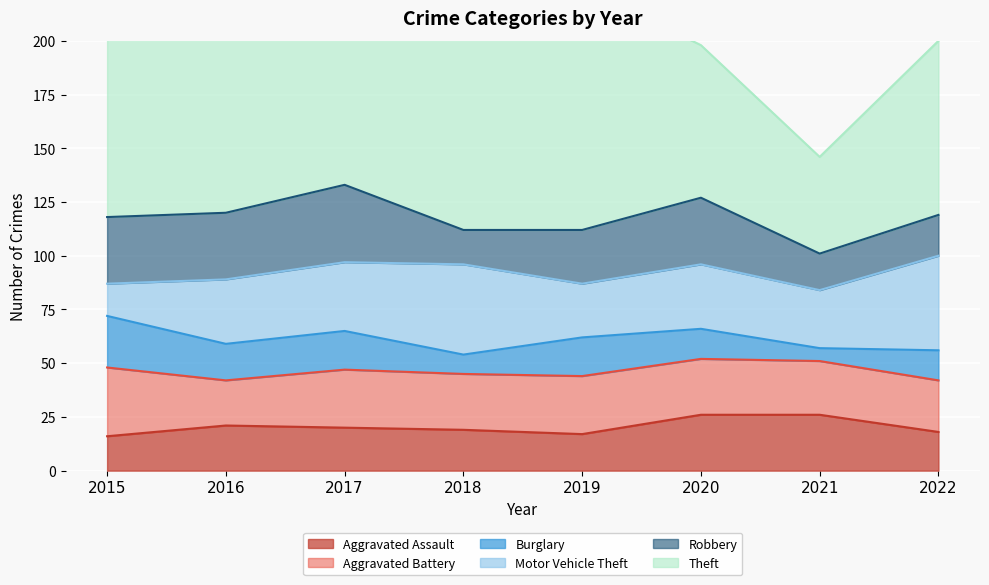

At 2016, list the series in order from smallest to largest.

Burglary, Aggravated Assault, Aggravated Battery, Motor Vehicle Theft, Robbery, Theft